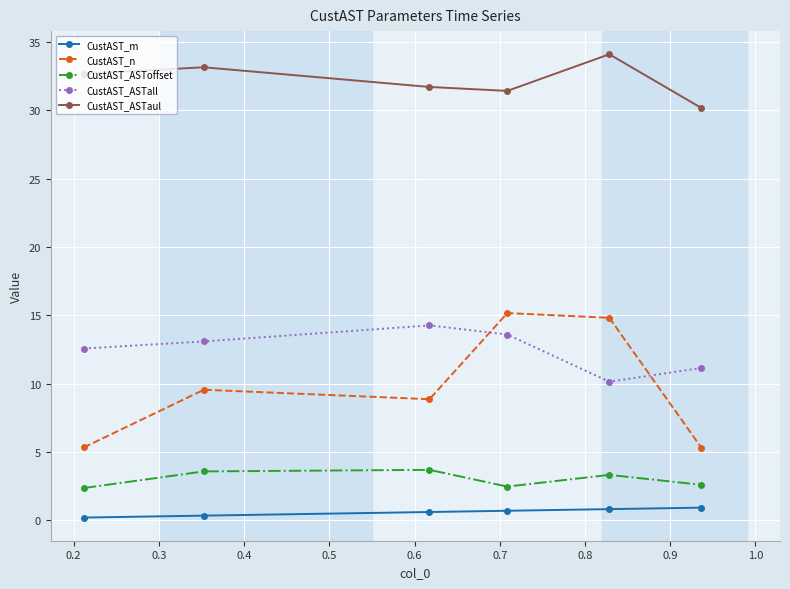

How many data points in CustAST_ASTaul are less than 32?

3